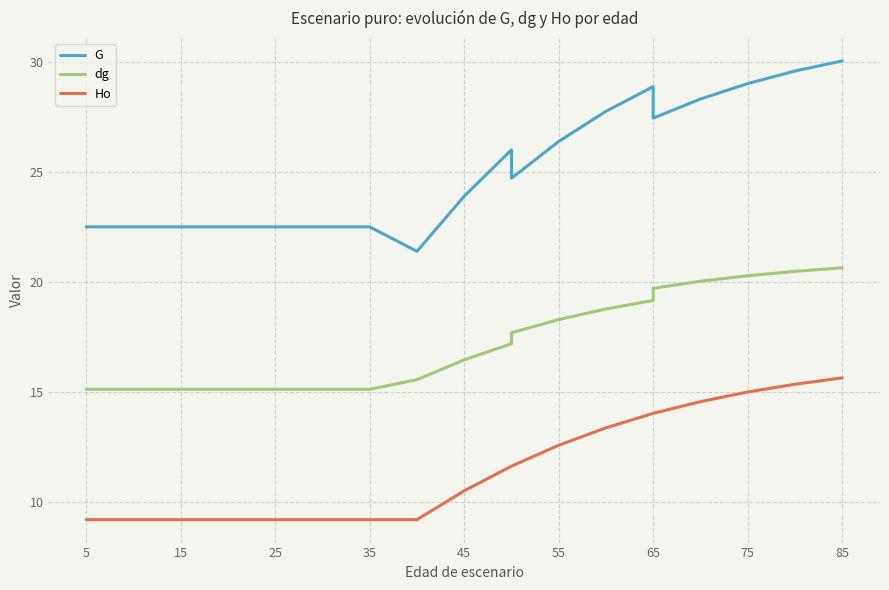

How many values in the Ho series are below 10?

10